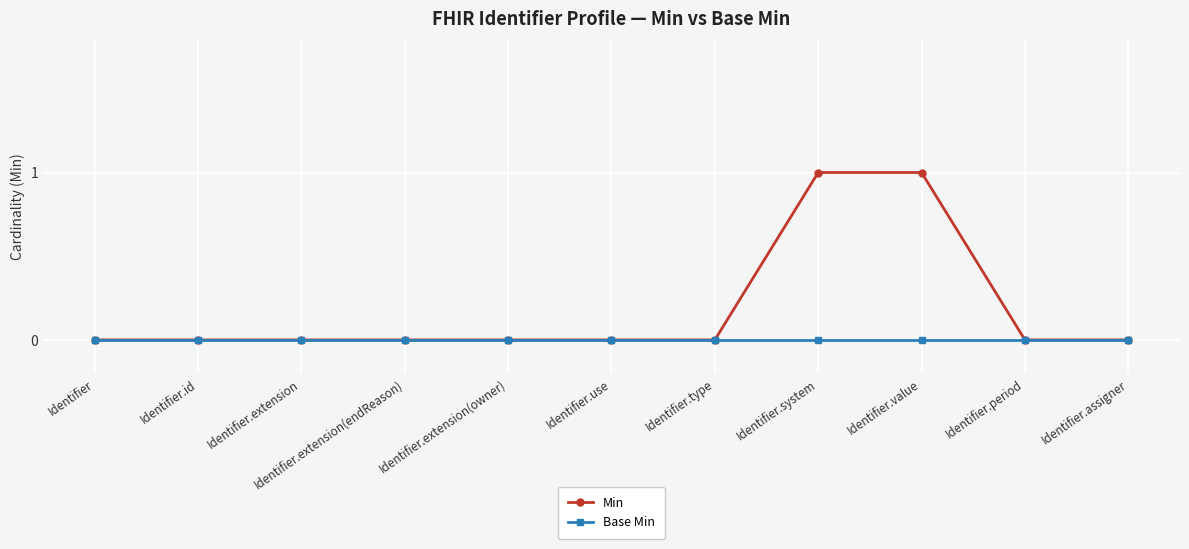

Is it true that Min equals 0 at Identifier.value?

False